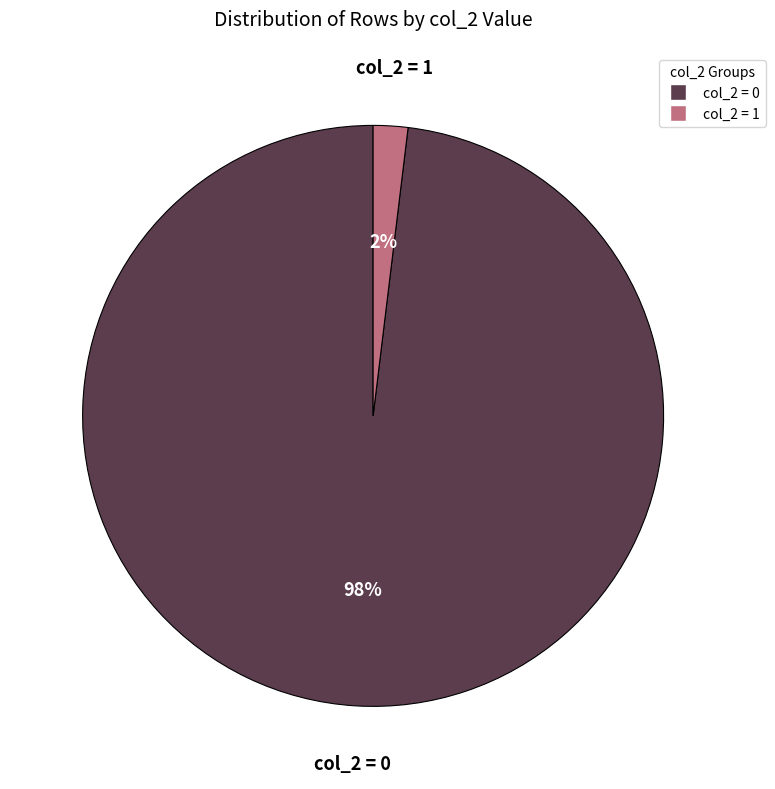

To the nearest percent, what is the average slice percentage?

50%